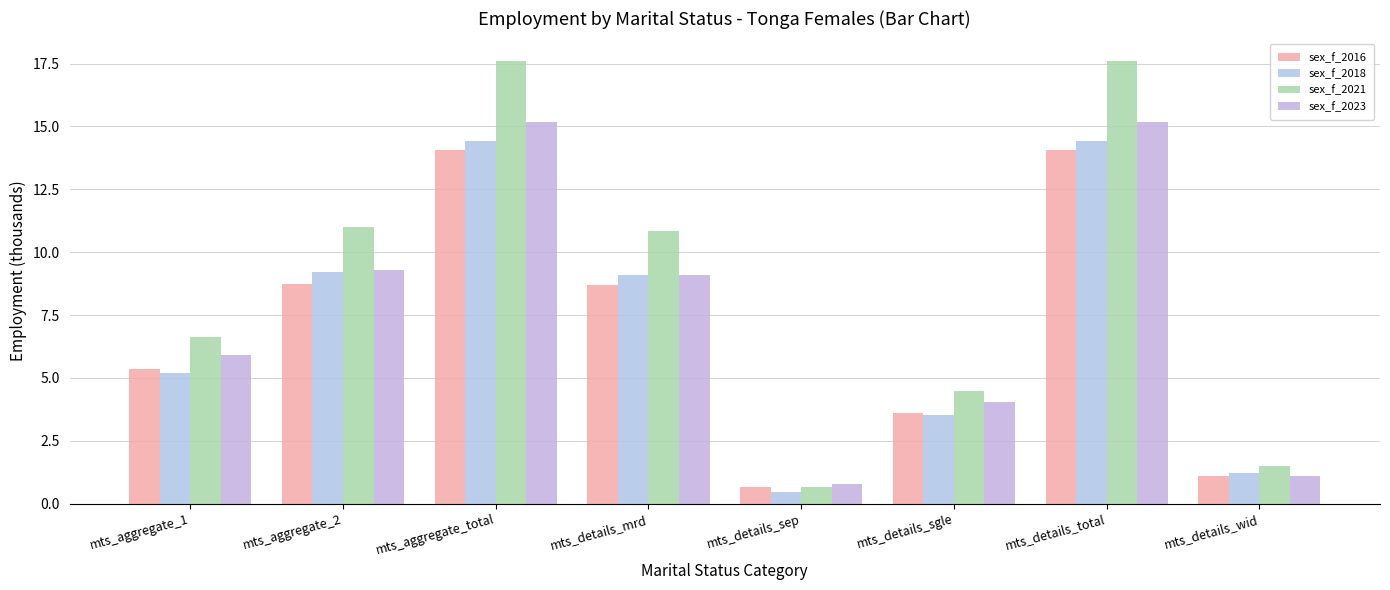

At which label does sex_f_2016 reach its peak?

mts_aggregate_total